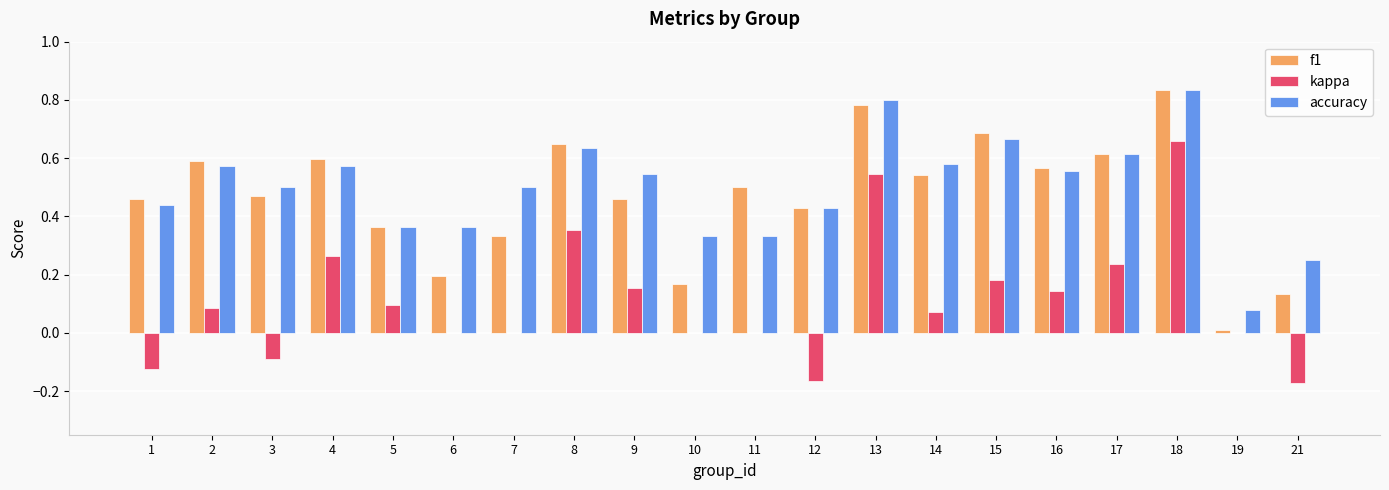

What are all the series names shown in the legend?

f1, kappa, accuracy